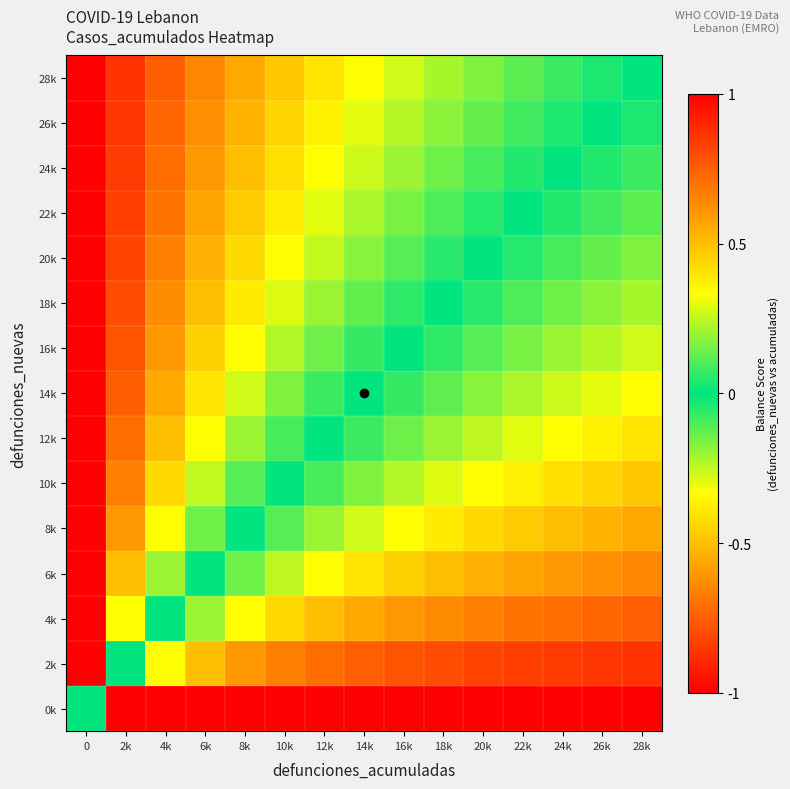

Reading left to right, list all the values displayed in this chart.

0k: 0=0.0	2k=-1.0	4k=-1.0	6k=-1.0	8k=-1.0	10k=-1.0	12k=-1.0	14k=-1.0	16k=-1.0	18k=-1.0	20k=-1.0	22k=-1.0	24k=-1.0	26k=-1.0	28k=-1.0
2k: 0=1.0	2k=0.0	4k=-0.3	6k=-0.5	8k=-0.6	10k=-0.7	12k=-0.7	14k=-0.8	16k=-0.8	18k=-0.8	20k=-0.8	22k=-0.8	24k=-0.8	26k=-0.9	28k=-0.9
4k: 0=1.0	2k=0.3	4k=0.0	6k=-0.2	8k=-0.3	10k=-0.4	12k=-0.5	14k=-0.6	16k=-0.6	18k=-0.6	20k=-0.7	22k=-0.7	24k=-0.7	26k=-0.7	28k=-0.8
6k: 0=1.0	2k=0.5	4k=0.2	6k=0.0	8k=-0.1	10k=-0.2	12k=-0.3	14k=-0.4	16k=-0.5	18k=-0.5	20k=-0.5	22k=-0.6	24k=-0.6	26k=-0.6	28k=-0.6
8k: 0=1.0	2k=0.6	4k=0.3	6k=0.1	8k=0.0	10k=-0.1	12k=-0.2	14k=-0.3	16k=-0.3	18k=-0.4	20k=-0.4	22k=-0.5	24k=-0.5	26k=-0.5	28k=-0.6
10k: 0=1.0	2k=0.7	4k=0.4	6k=0.2	8k=0.1	10k=0.0	12k=-0.1	14k=-0.2	16k=-0.2	18k=-0.3	20k=-0.3	22k=-0.4	24k=-0.4	26k=-0.4	28k=-0.5
12k: 0=1.0	2k=0.7	4k=0.5	6k=0.3	8k=0.2	10k=0.1	12k=0.0	14k=-0.1	16k=-0.1	18k=-0.2	20k=-0.2	22k=-0.3	24k=-0.3	26k=-0.4	28k=-0.4
14k: 0=1.0	2k=0.8	4k=0.6	6k=0.4	8k=0.3	10k=0.2	12k=0.1	14k=0.0	16k=-0.1	18k=-0.1	20k=-0.2	22k=-0.2	24k=-0.3	26k=-0.3	28k=-0.3
16k: 0=1.0	2k=0.8	4k=0.6	6k=0.5	8k=0.3	10k=0.2	12k=0.1	14k=0.1	16k=0.0	18k=-0.1	20k=-0.1	22k=-0.2	24k=-0.2	26k=-0.2	28k=-0.3
18k: 0=1.0	2k=0.8	4k=0.6	6k=0.5	8k=0.4	10k=0.3	12k=0.2	14k=0.1	16k=0.1	18k=0.0	20k=-0.1	22k=-0.1	24k=-0.1	26k=-0.2	28k=-0.2
20k: 0=1.0	2k=0.8	4k=0.7	6k=0.5	8k=0.4	10k=0.3	12k=0.2	14k=0.2	16k=0.1	18k=0.1	20k=0.0	22k=-0.0	24k=-0.1	26k=-0.1	28k=-0.2
22k: 0=1.0	2k=0.8	4k=0.7	6k=0.6	8k=0.5	10k=0.4	12k=0.3	14k=0.2	16k=0.2	18k=0.1	20k=0.0	22k=0.0	24k=-0.0	26k=-0.1	28k=-0.1
24k: 0=1.0	2k=0.8	4k=0.7	6k=0.6	8k=0.5	10k=0.4	12k=0.3	14k=0.3	16k=0.2	18k=0.1	20k=0.1	22k=0.0	24k=0.0	26k=-0.0	28k=-0.1
26k: 0=1.0	2k=0.9	4k=0.7	6k=0.6	8k=0.5	10k=0.4	12k=0.4	14k=0.3	16k=0.2	18k=0.2	20k=0.1	22k=0.1	24k=0.0	26k=0.0	28k=-0.0
28k: 0=1.0	2k=0.9	4k=0.8	6k=0.6	8k=0.6	10k=0.5	12k=0.4	14k=0.3	16k=0.3	18k=0.2	20k=0.2	22k=0.1	24k=0.1	26k=0.0	28k=0.0